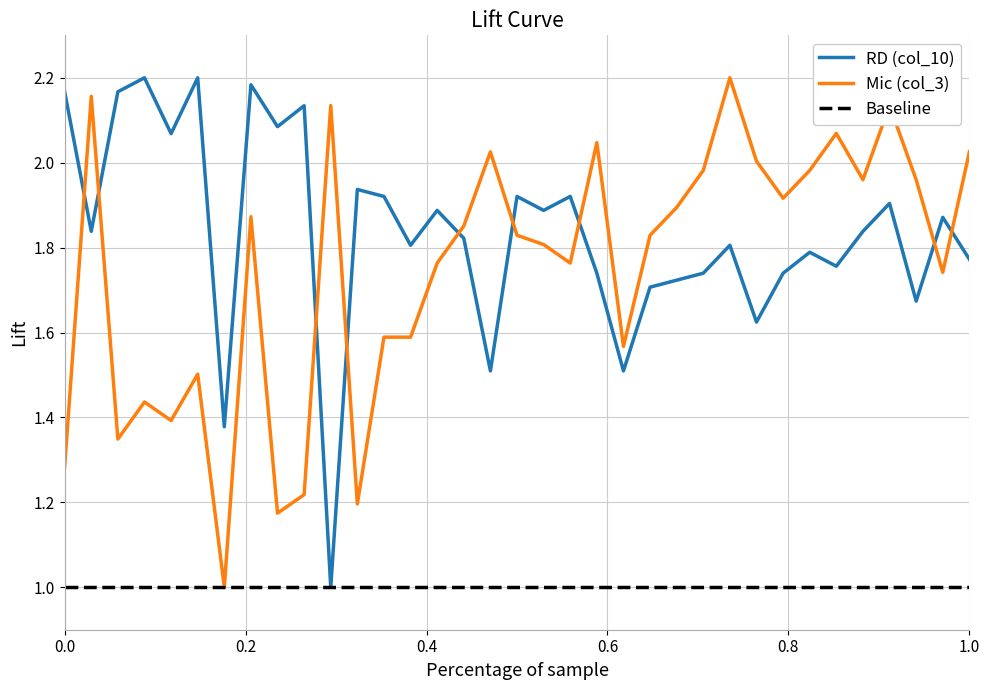

What is the difference between the second highest and second lowest values in the RD (col_10) series?

0.8